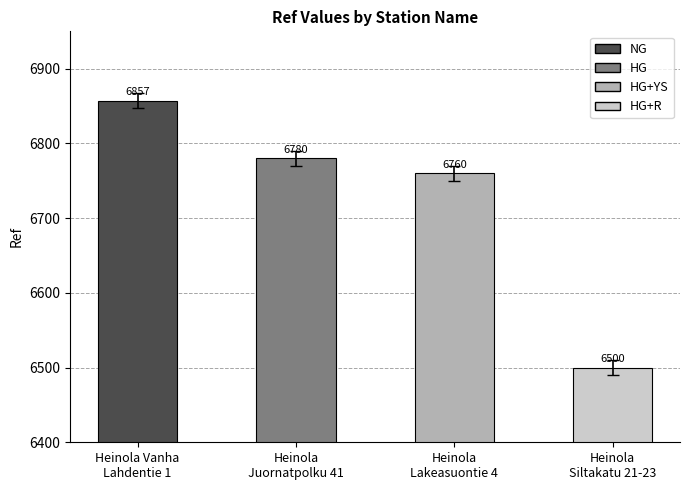

How many bars are there in total?

4